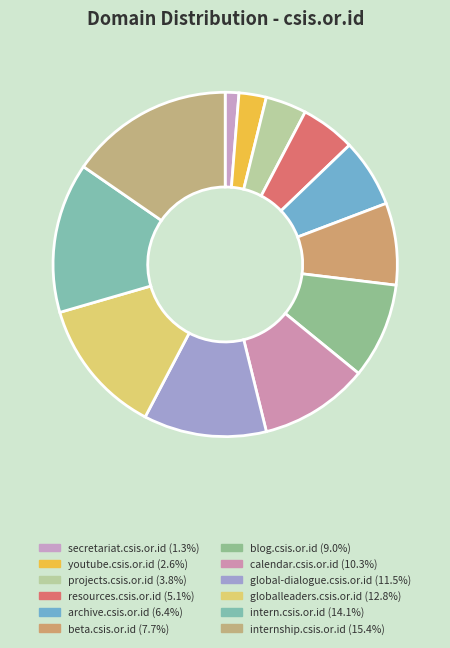

Rank the categories by value from highest to lowest.

internship.csis.or.id, intern.csis.or.id, globalleaders.csis.or.id, global-dialogue.csis.or.id, calendar.csis.or.id, blog.csis.or.id, beta.csis.or.id, archive.csis.or.id, resources.csis.or.id, projects.csis.or.id, youtube.csis.or.id, secretariat.csis.or.id